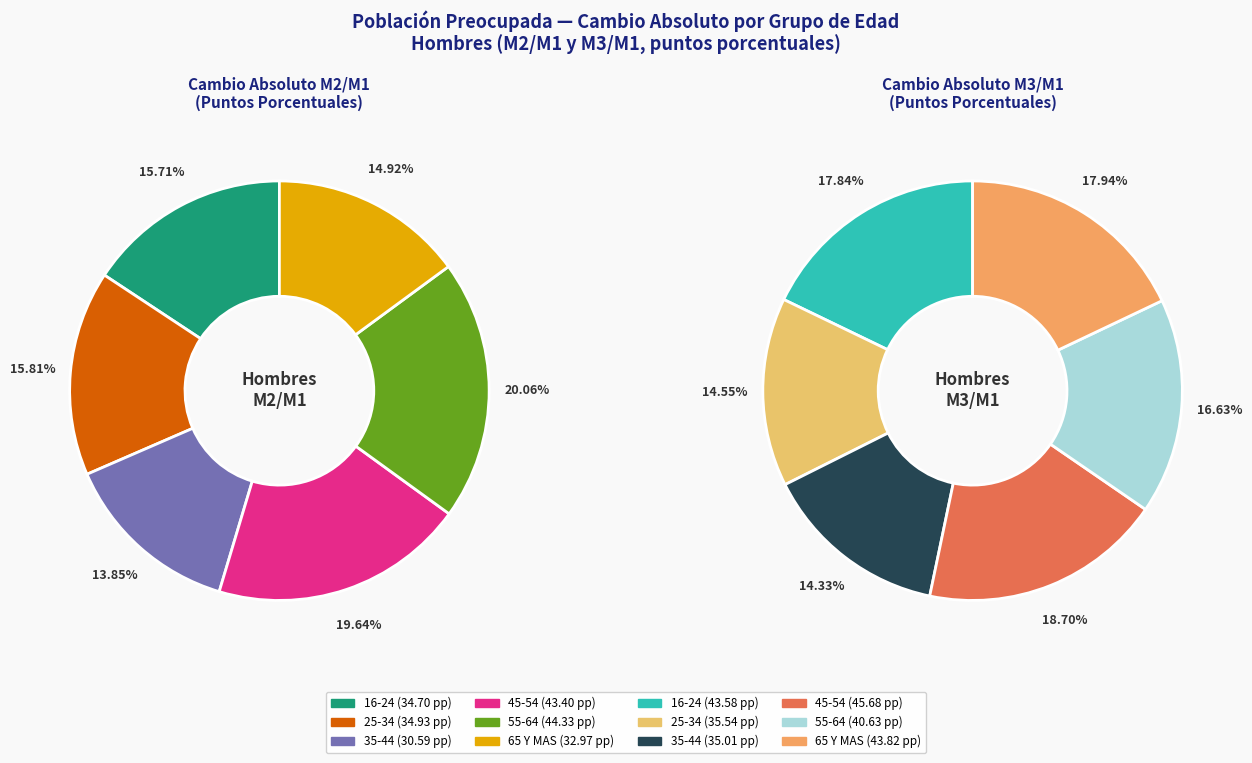

Does any single category account for the majority?

No